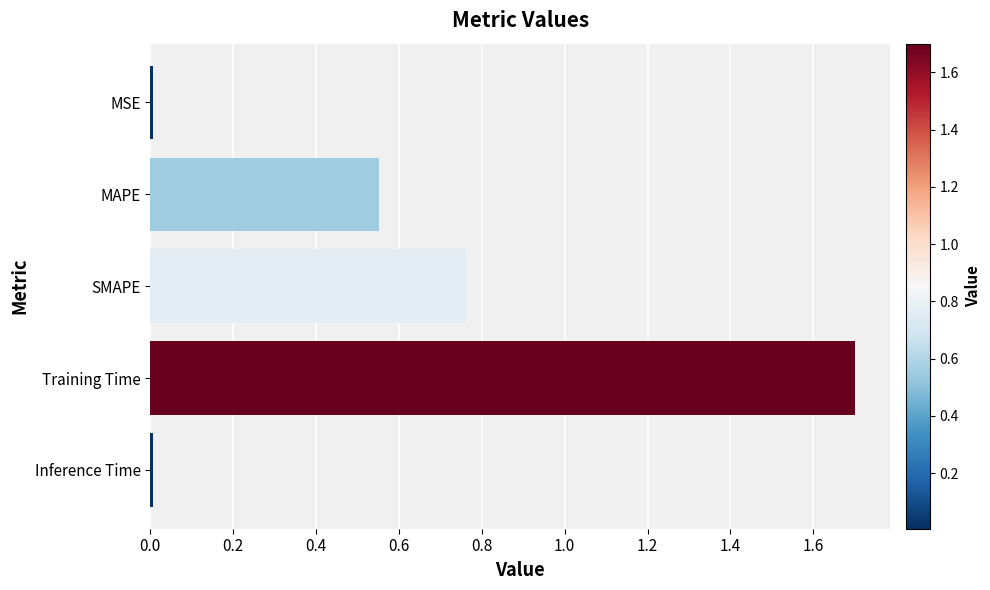

Does the chart contain stacked bars?

No